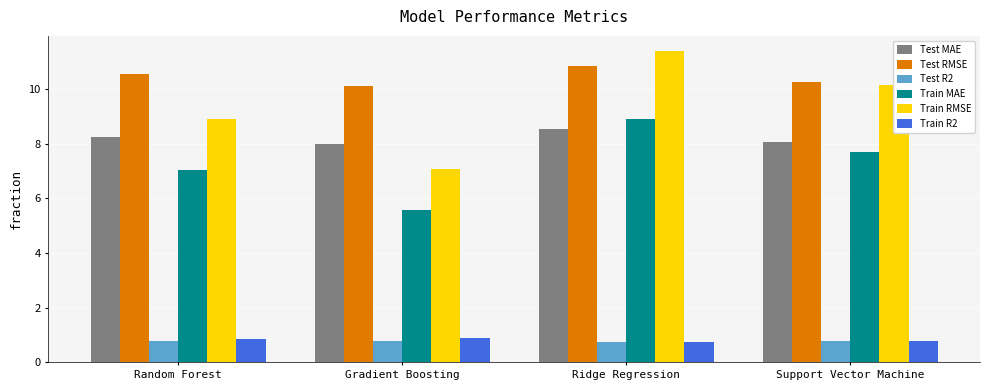

True or false: Train R2 has a value of 0.7 at Ridge Regression.

True